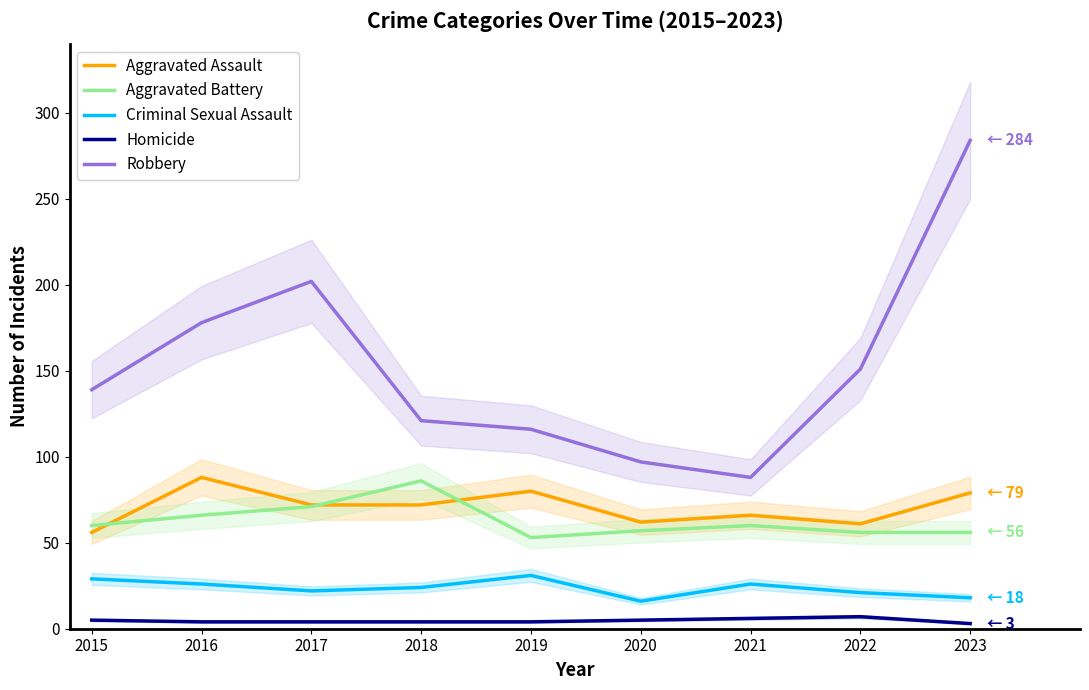

Where does the Homicide series first go above 4?

2015